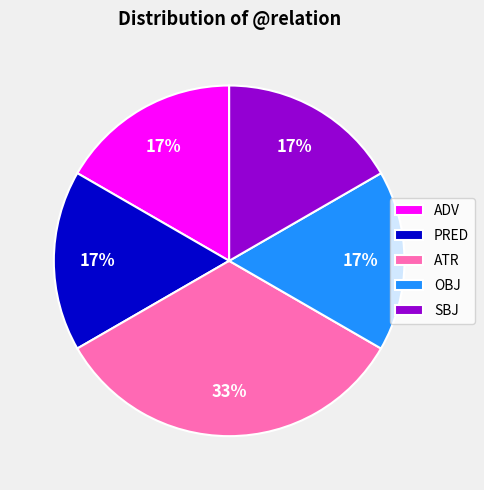

Does PRED represent more than half of the total?

No